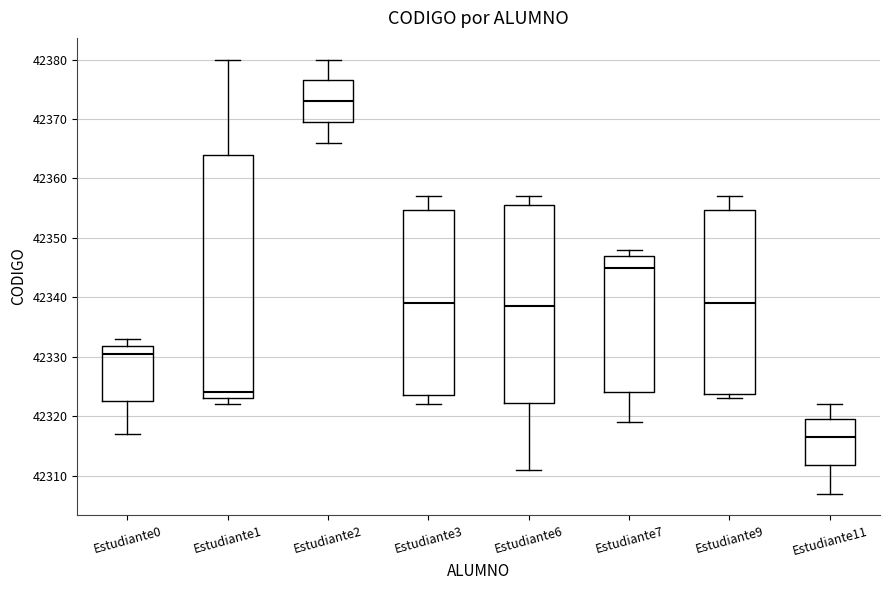

Which box has the highest median line?

Estudiante2